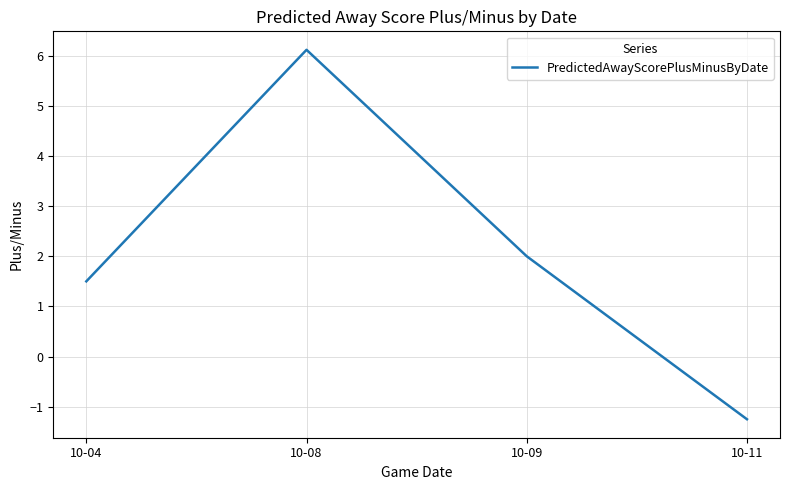

How many lines are shown in the chart?

1